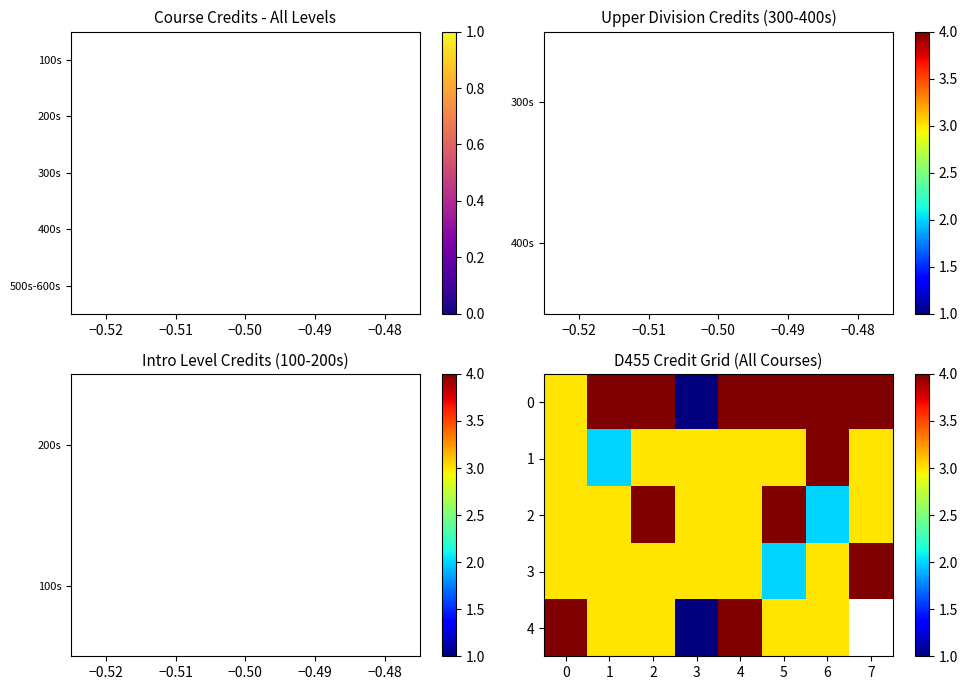

Which has a higher value, 3 or 6?

6